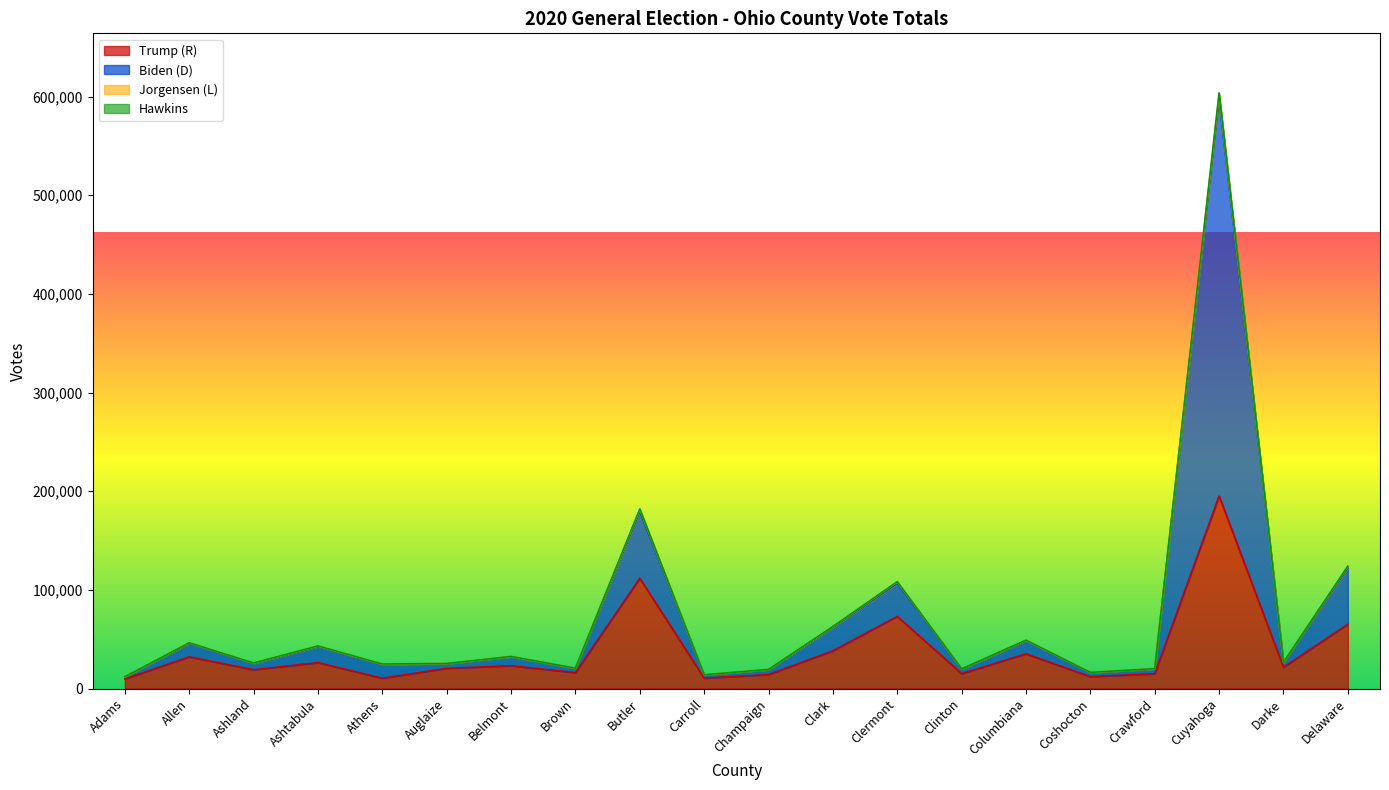

True or false: Trump (R) and Biden (D) cross at least once.

False